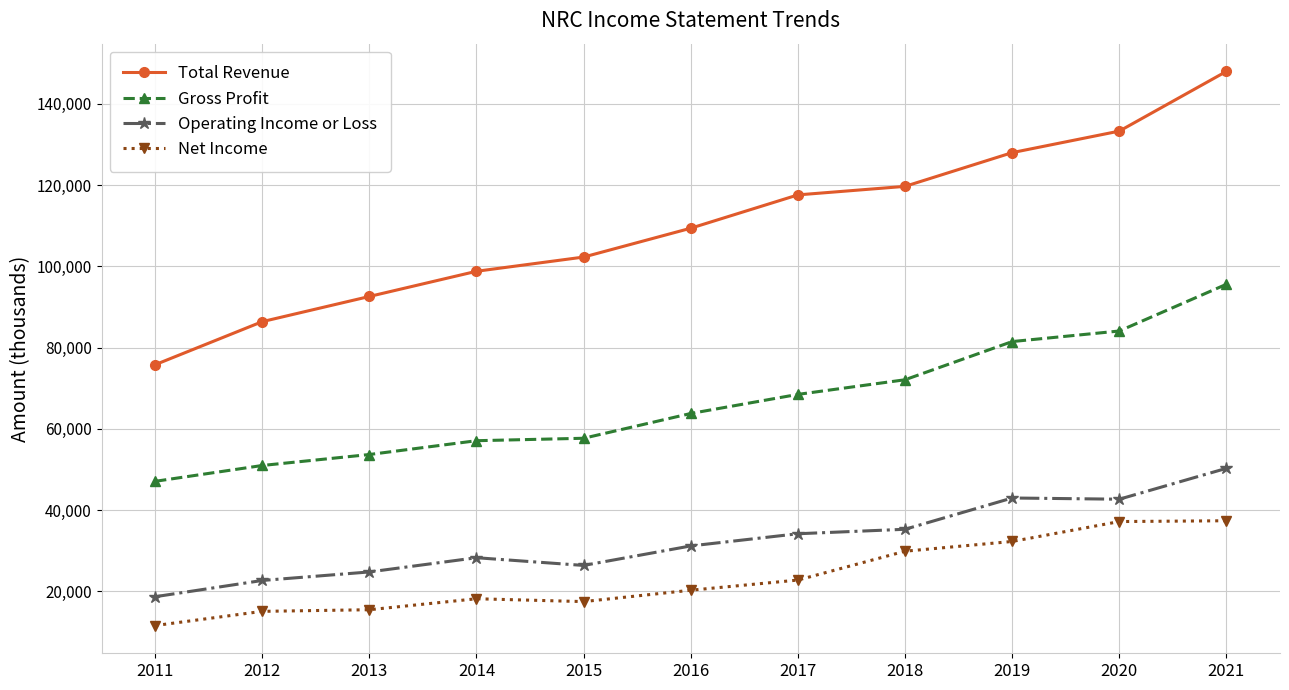

How many lines are shown in the chart?

4